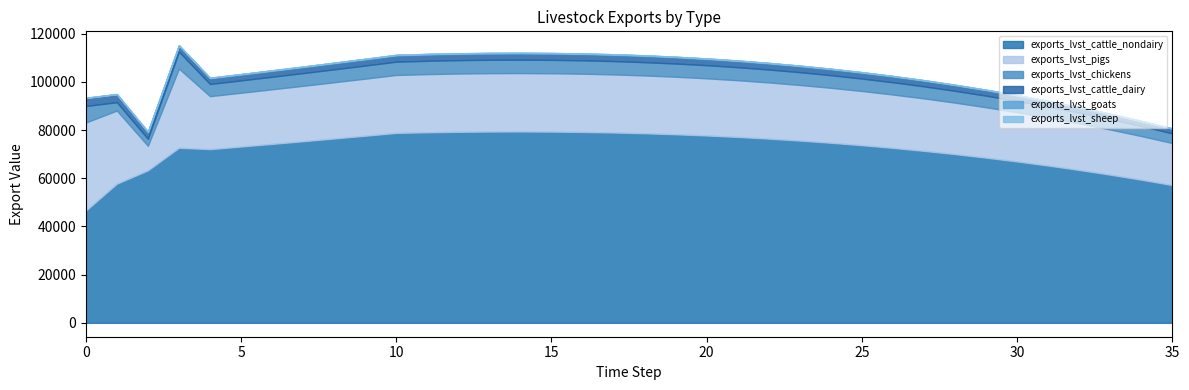

At which label does exports_lvst_goats reach its minimum?

1